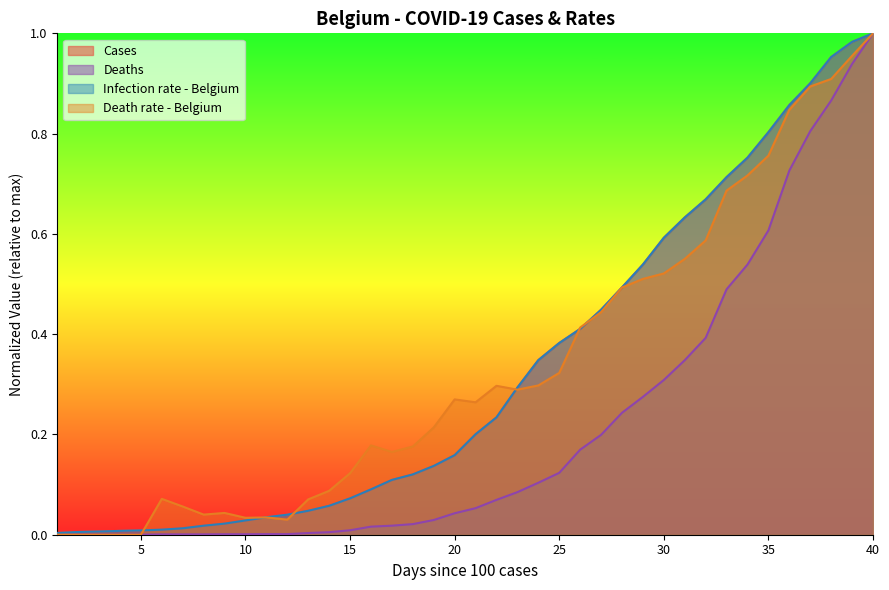

Is the value of Death rate - Belgium at 20 greater than the value of Cases at 30?

No